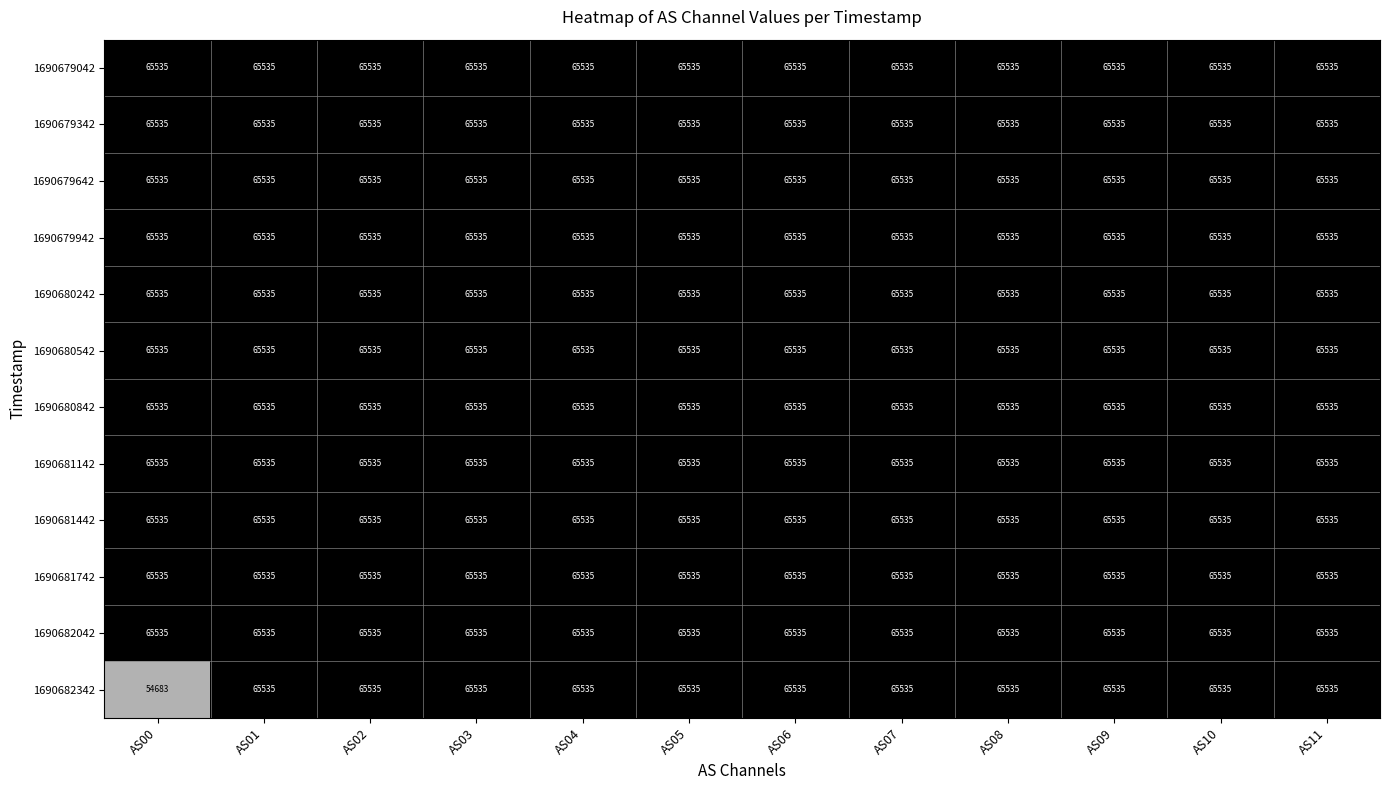

What is the smallest value displayed?

54683